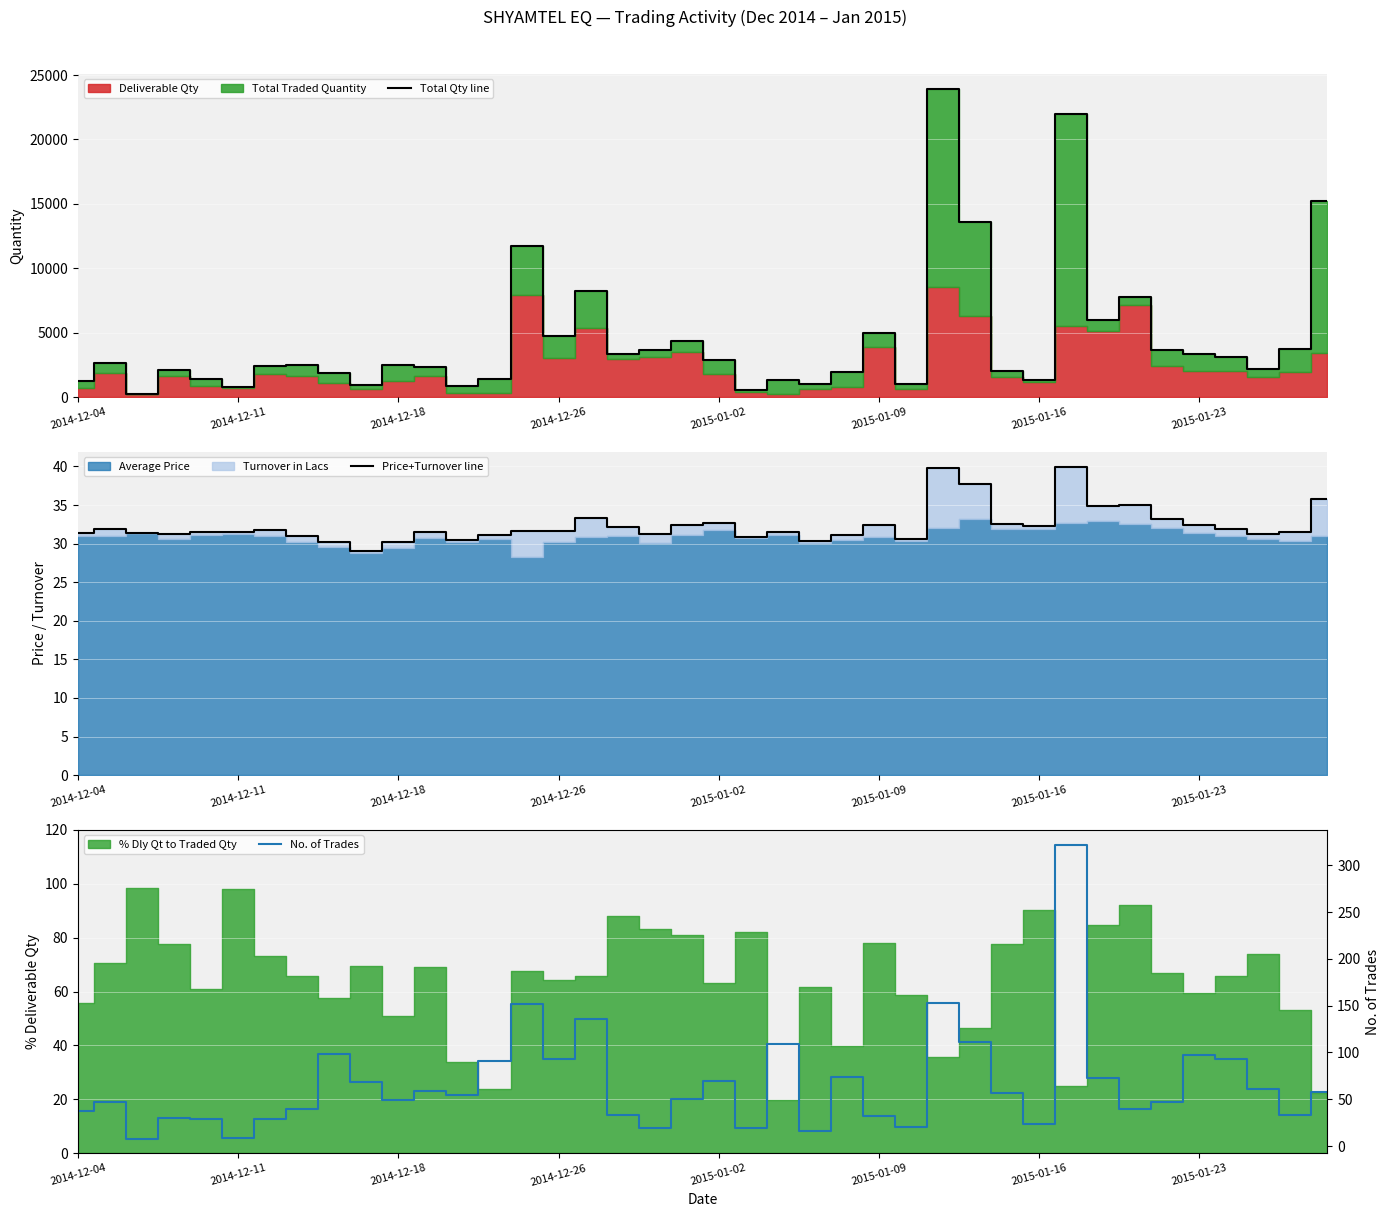

What is the sum of the Price+Turnover line values at 18 and 34?

64.4